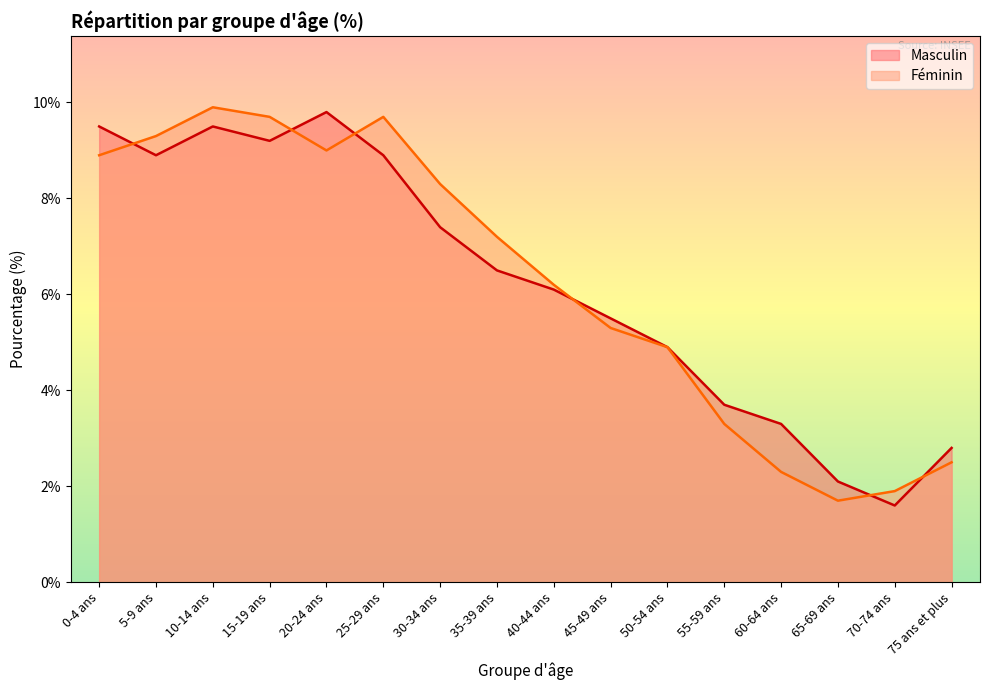

The value of Masculin at 45-49 ans is 3.0. True or false?

False